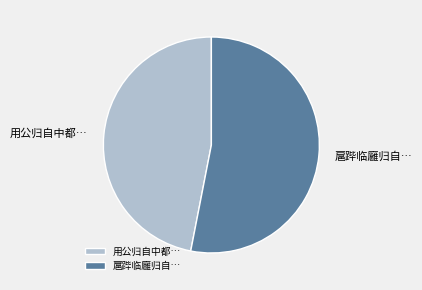

Is the sum of 扈跸临廱归自… and 用公归自中都… greater than half?

Yes